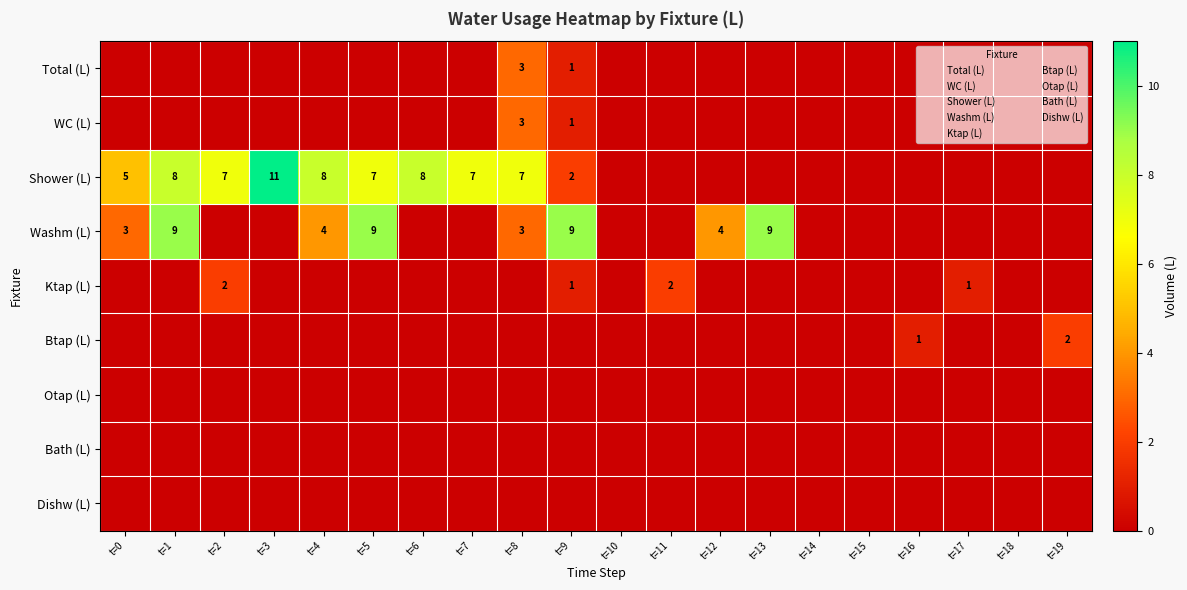

What is the sum of all Ktap (L) values?

6